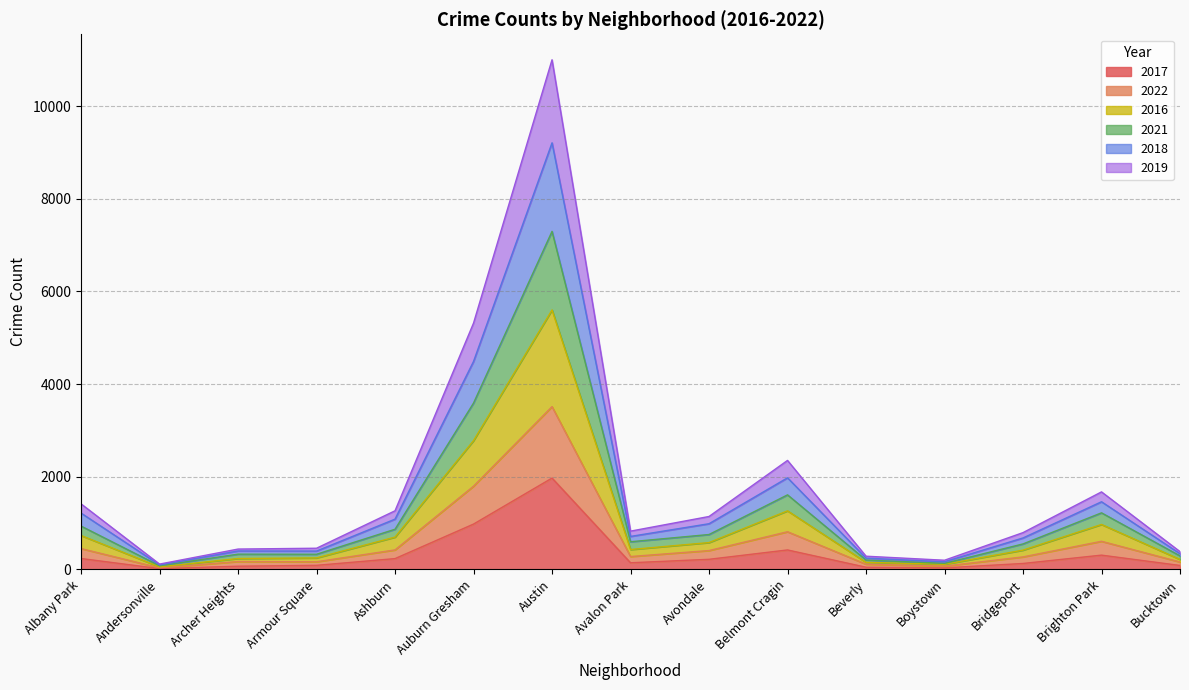

At which category does the chart reach its peak across all series?

Austin